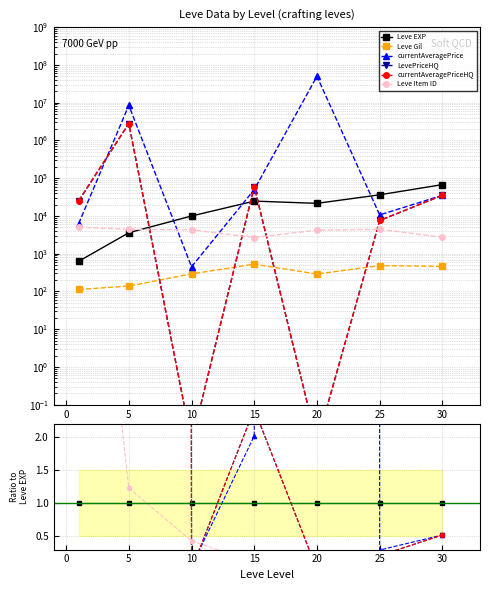

Which series has the largest range (max minus min)?

currentAveragePrice